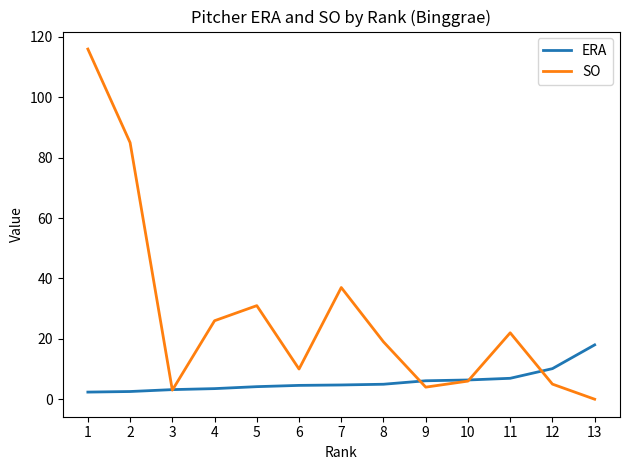

Where is the first local minimum for SO?

3